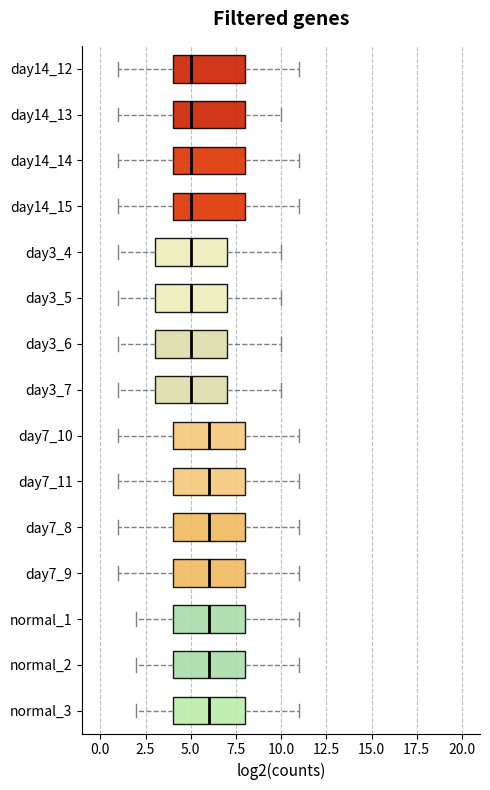

Reading bottom to top, read every box against the x-axis: the position of its median line, the range the box covers, and the ends of its whiskers. The values are not printed on the chart, so give them approximately, as read against the axis.

normal_3: median 6, box 4 to 8, whiskers 2 to 11
normal_2: median 6, box 4 to 8, whiskers 2 to 11
normal_1: median 6, box 4 to 8, whiskers 2 to 11
day7_9: median 6, box 4 to 8, whiskers 1 to 11
day7_8: median 6, box 4 to 8, whiskers 1 to 11
day7_11: median 6, box 4 to 8, whiskers 1 to 11
day7_10: median 6, box 4 to 8, whiskers 1 to 11
day3_7: median 5, box 3 to 7, whiskers 1 to 10
day3_6: median 5, box 3 to 7, whiskers 1 to 10
day3_5: median 5, box 3 to 7, whiskers 1 to 10
day3_4: median 5, box 3 to 7, whiskers 1 to 10
day14_15: median 5, box 4 to 8, whiskers 1 to 11
day14_14: median 5, box 4 to 8, whiskers 1 to 11
day14_13: median 5, box 4 to 8, whiskers 1 to 10
day14_12: median 5, box 4 to 8, whiskers 1 to 11